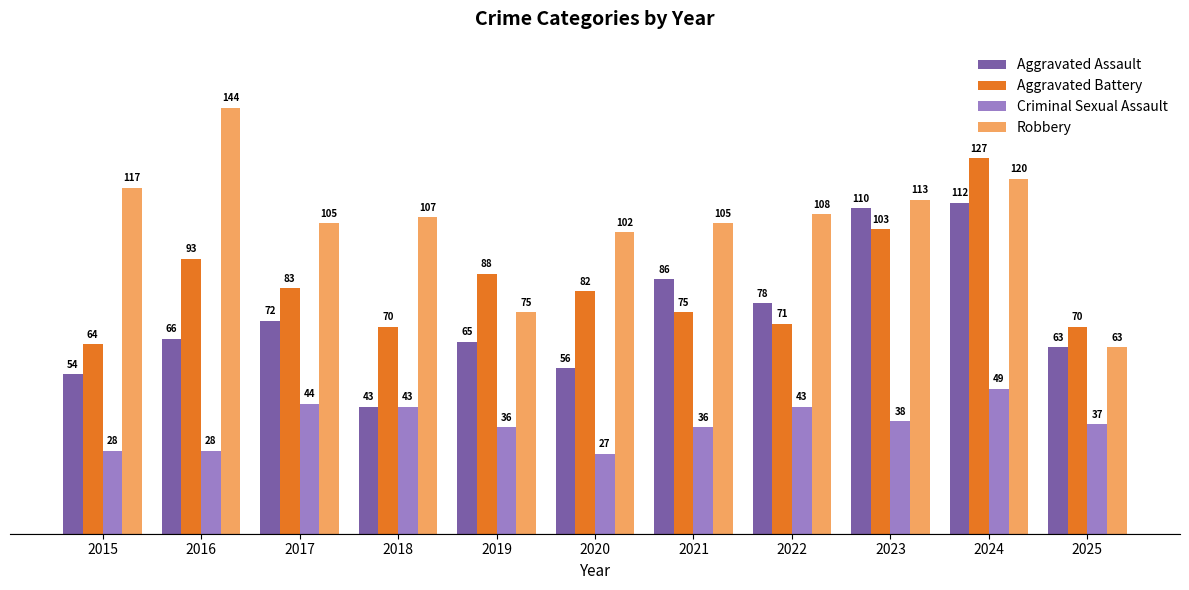

How many bars are there in each group?

4